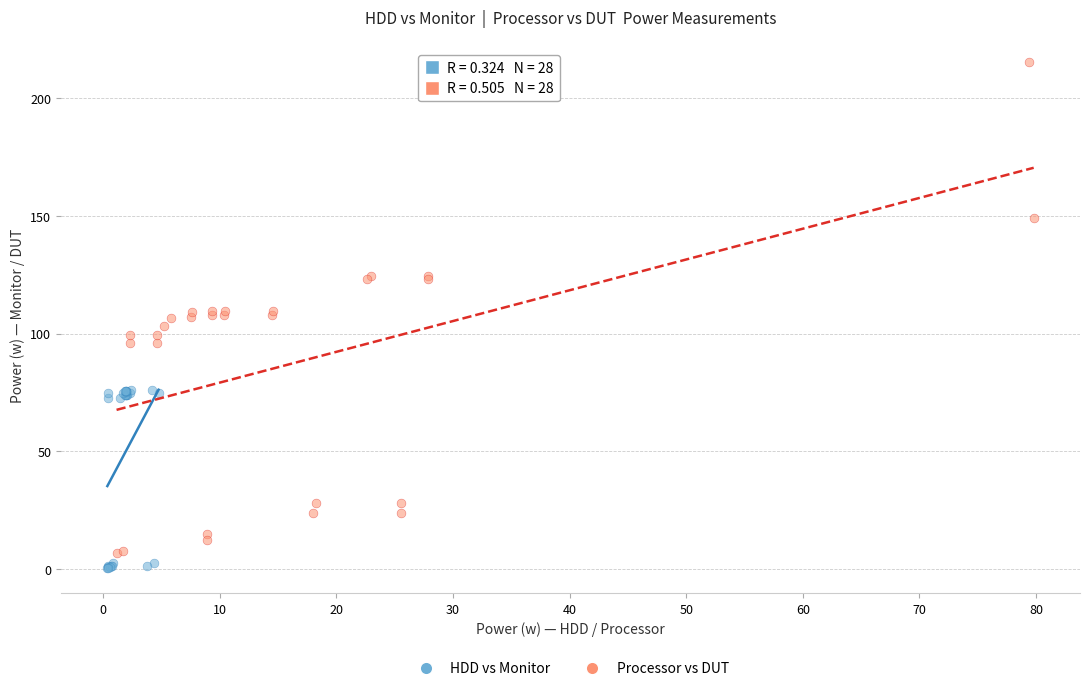

Which series has the largest Y range (max minus min)?

Processor vs DUT